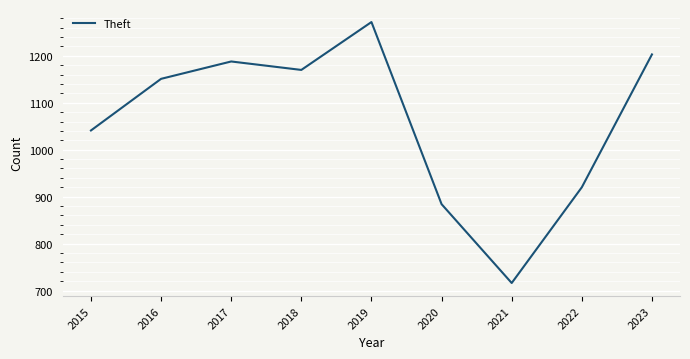

How many categories are shown in the chart?

9